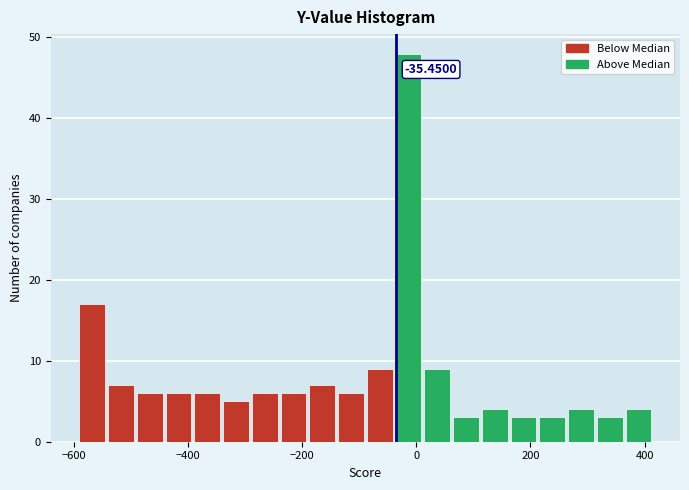

Read against the x-axis, roughly where is the centre of the tallest bar?

-20